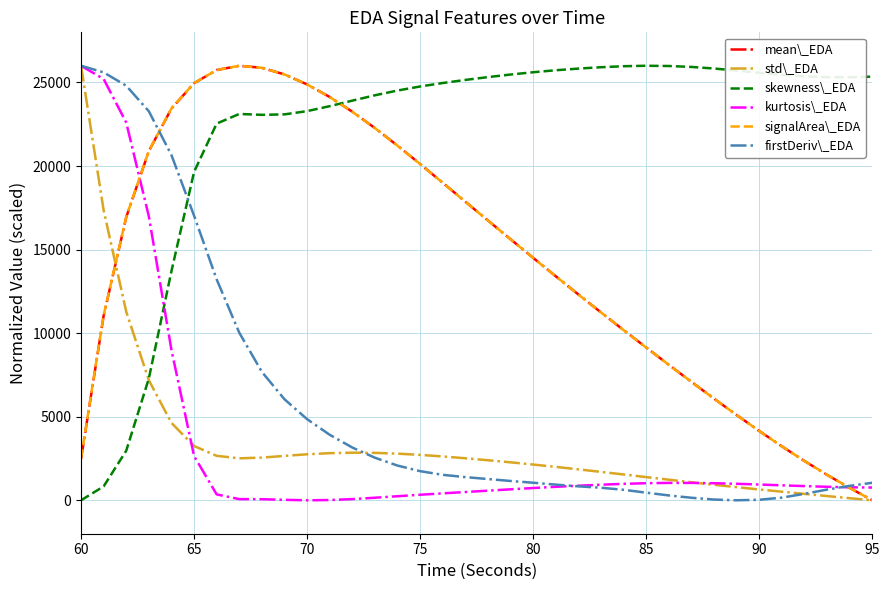

How many times do skewness\_EDA and mean\_EDA cross each other?

1